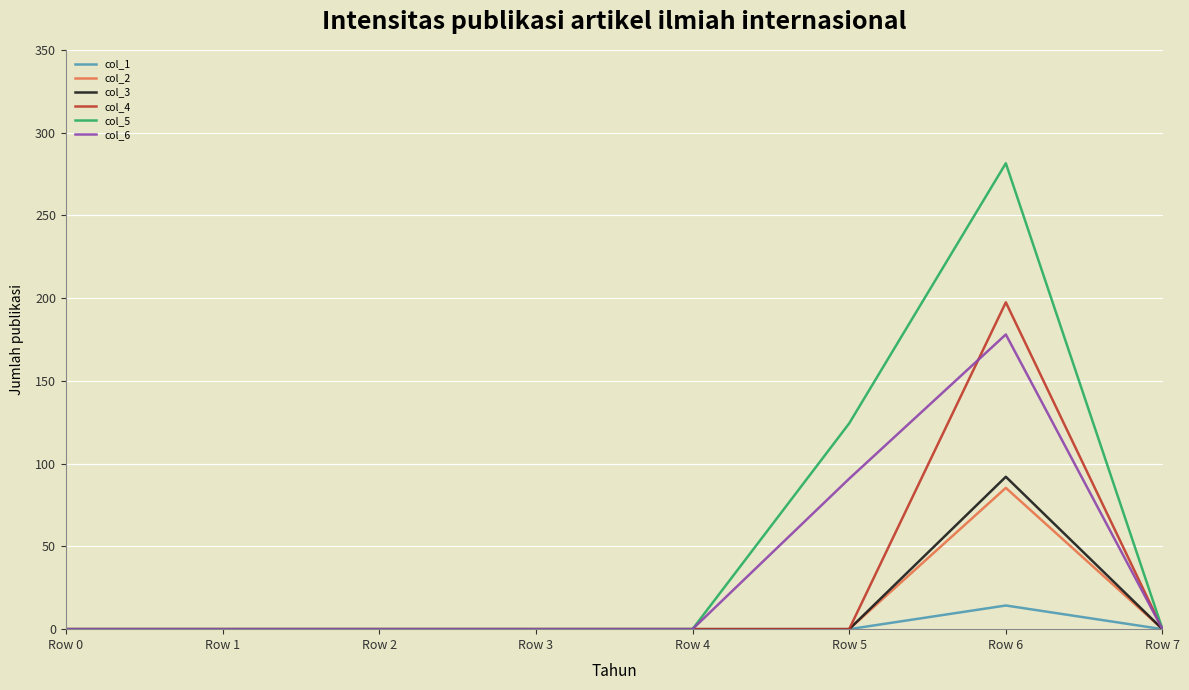

The value of col_5 at Row 5 is 124.3. True or false?

True